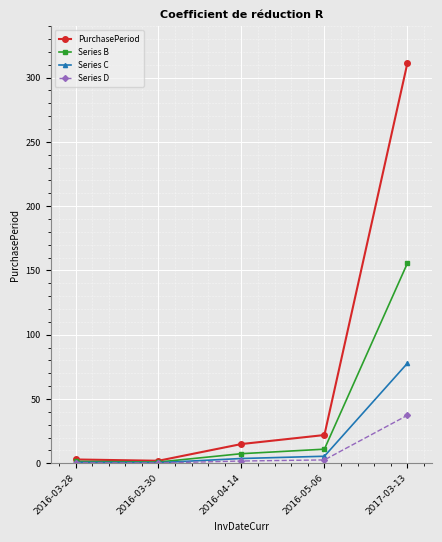

Is this an area chart (filled region under the line)?

No